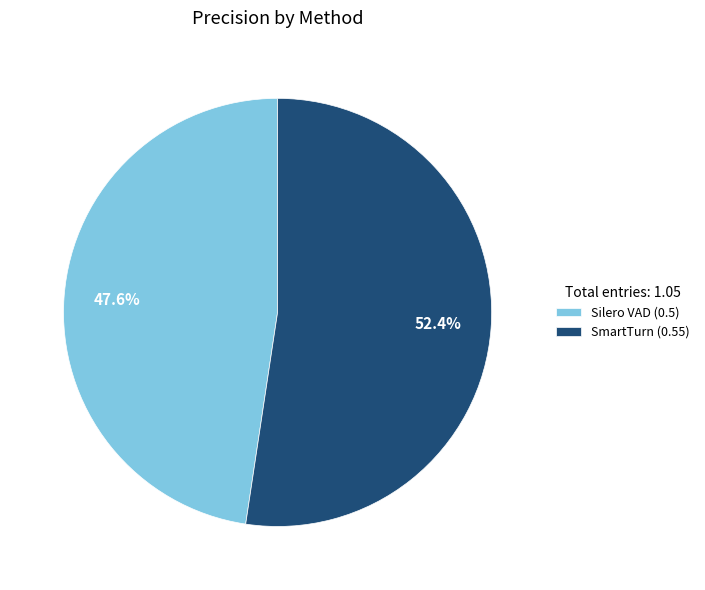

Does Silero VAD represent more than half of the total?

No